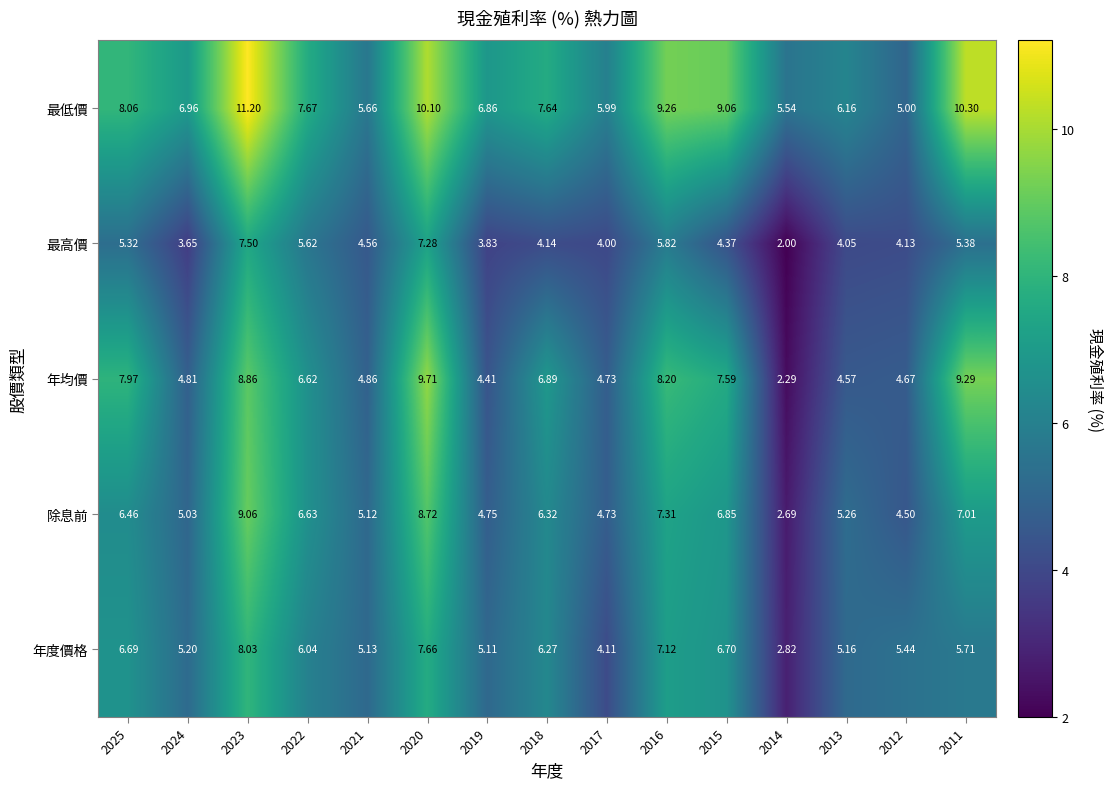

Which series has the widest spread of values?

年均價